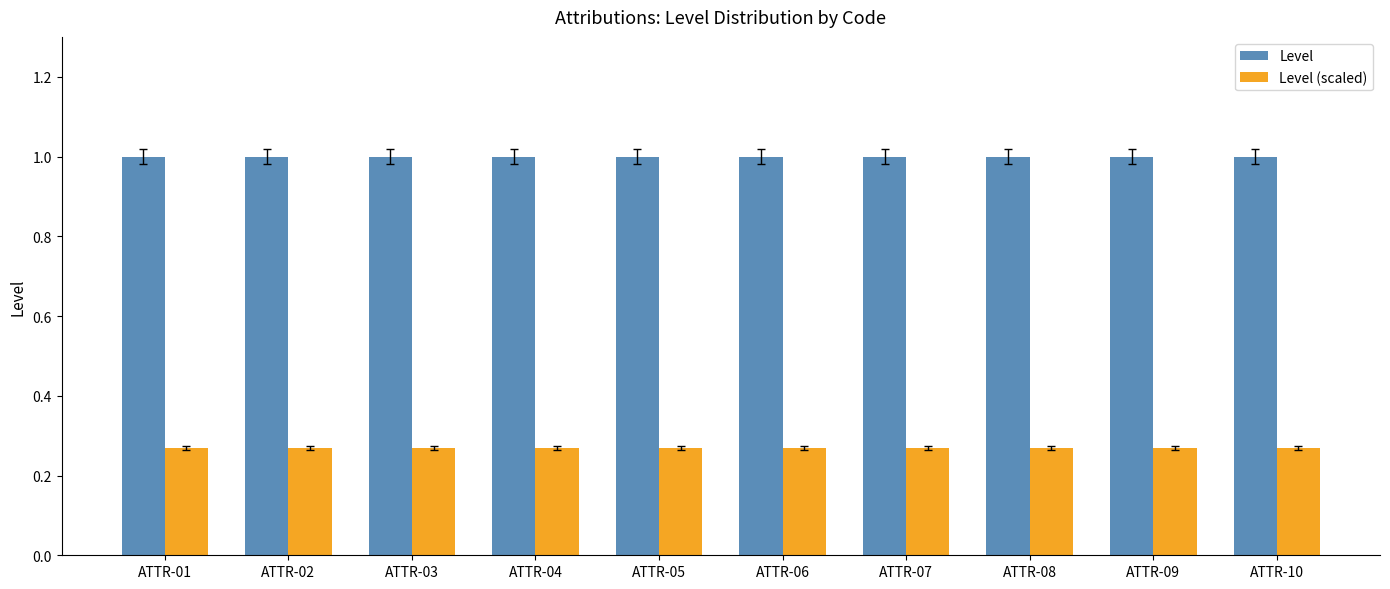

What is the greatest value displayed?

1.0